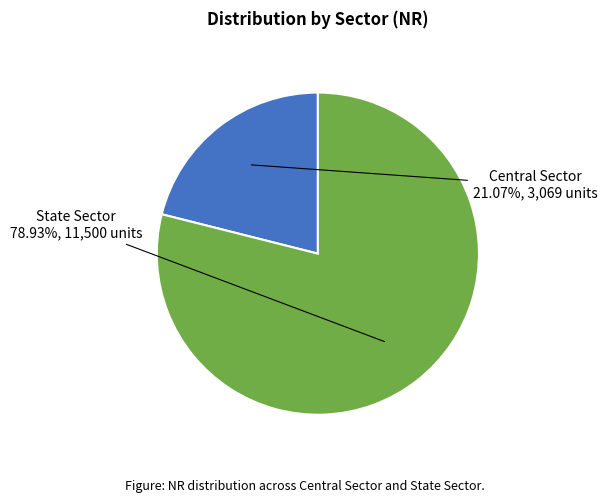

Rank the categories by value from highest to lowest.

State Sector, Central Sector